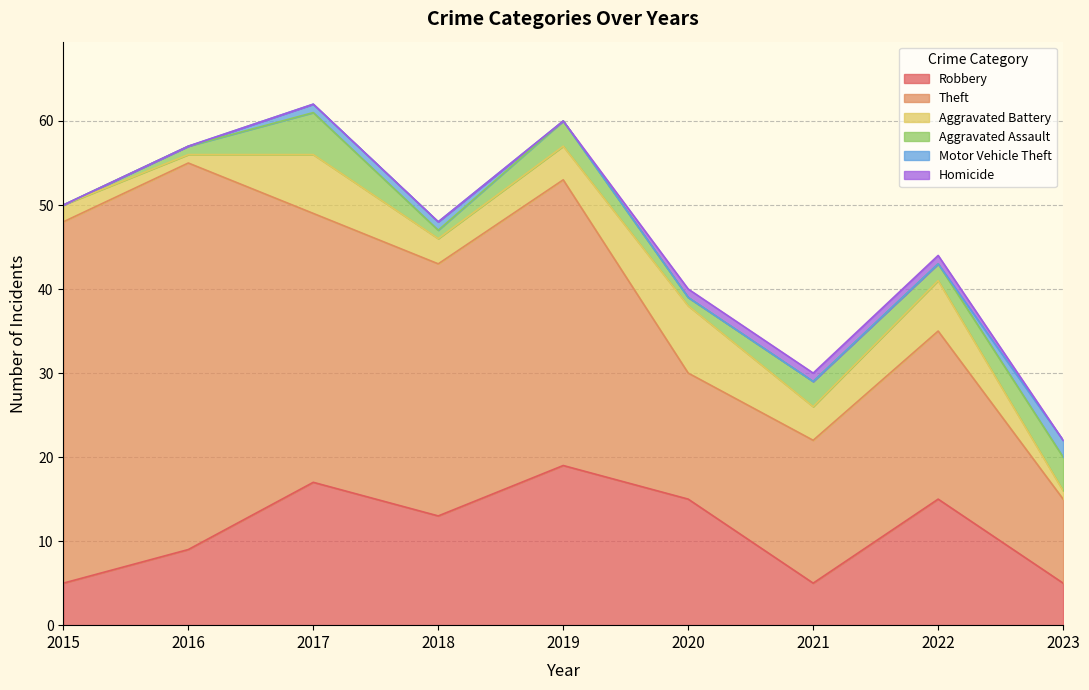

Does the chart have visible grid lines?

Yes